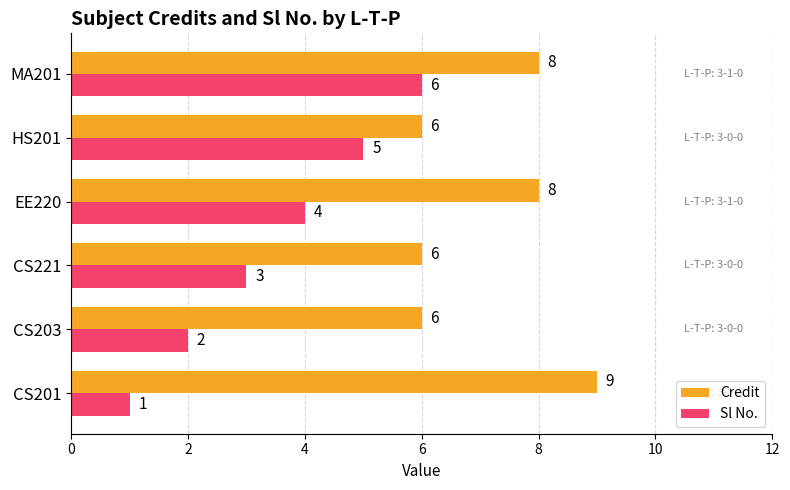

How many Sl No. values are between 2 and 5?

4